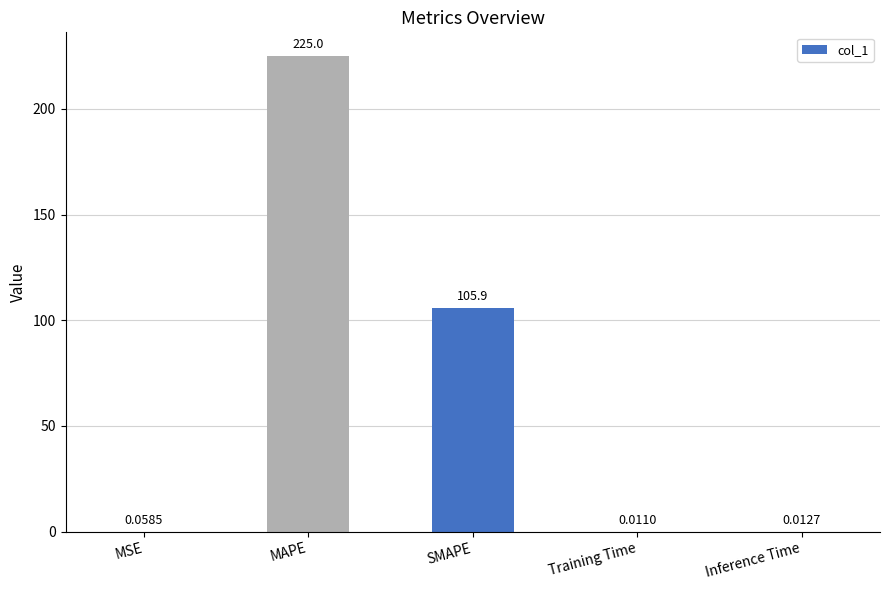

What is the sum of all values?

331.0